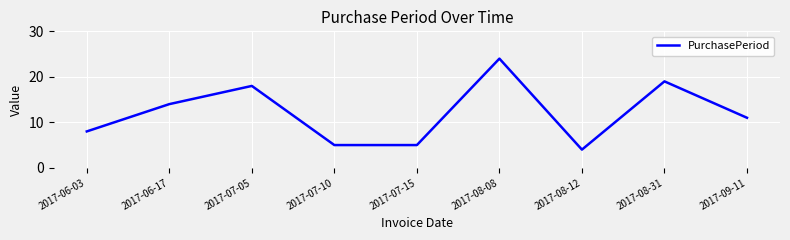

Reading left to right, list all the values displayed in this chart.

2017-06-03=8	2017-06-17=14	2017-07-05=18	2017-07-10=5	2017-07-15=5	2017-08-08=24	2017-08-12=4	2017-08-31=19	2017-09-11=11